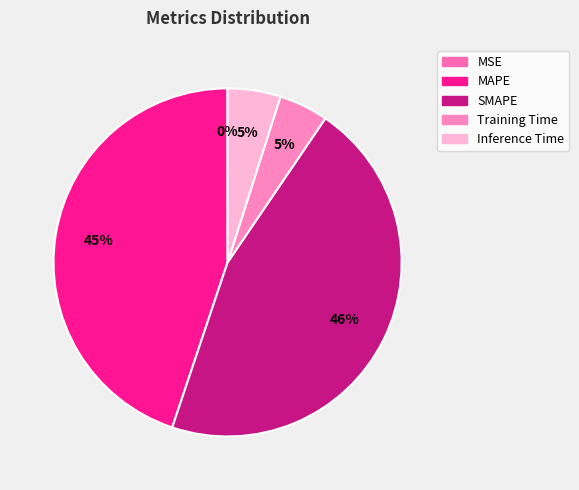

Between MAPE and SMAPE, which is larger?

SMAPE